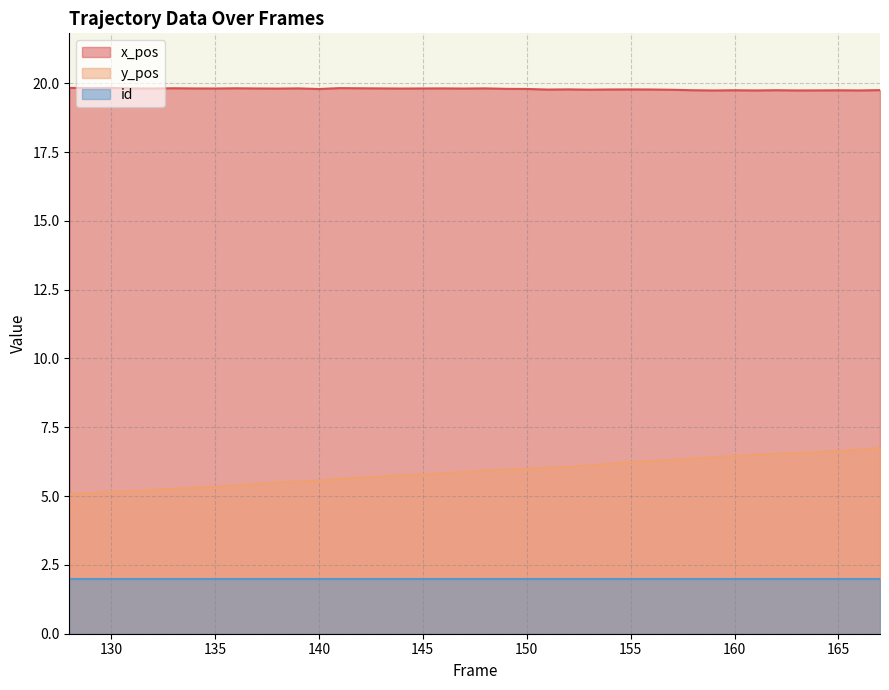

Is it true that x_pos equals 29.3 at 138?

False